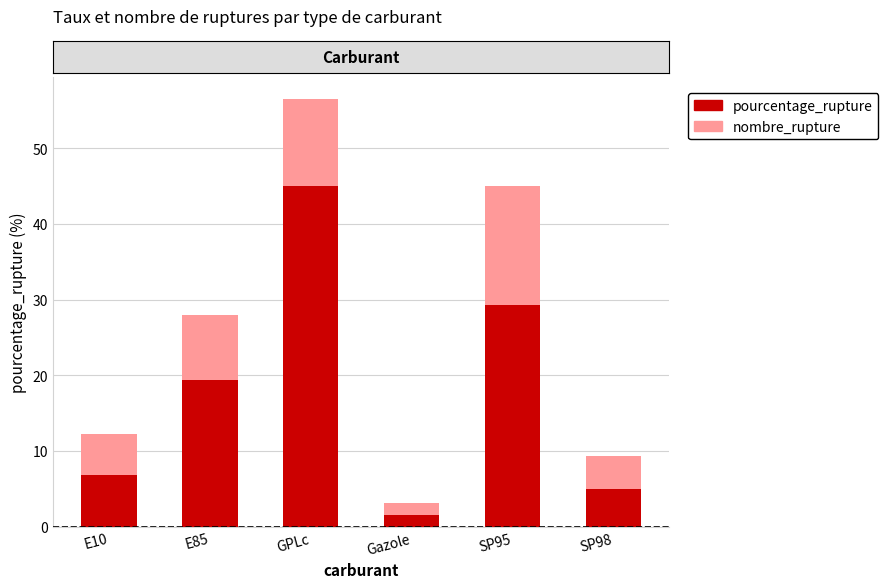

What is the approximate value of pourcentage_rupture at SP98?

5.0